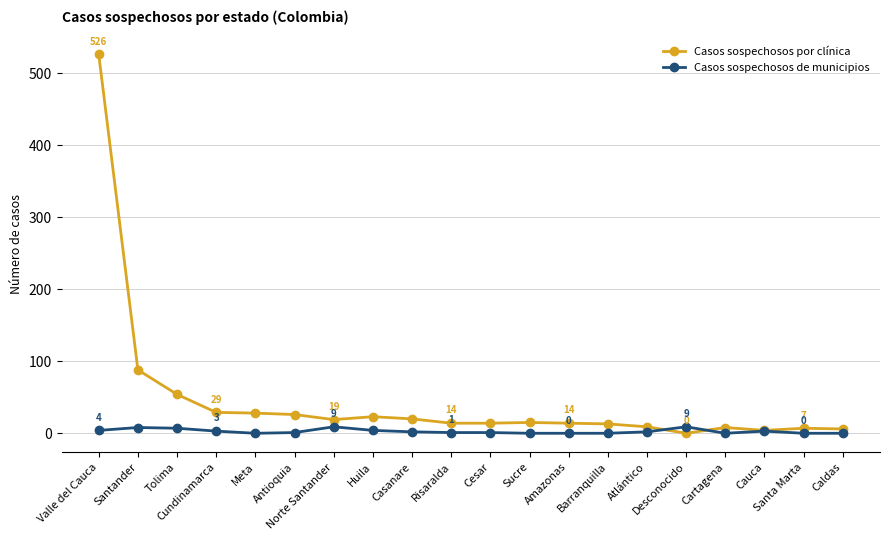

True or false: Casos sospechosos de municipios and Casos sospechosos por clínica intersect in this chart.

True